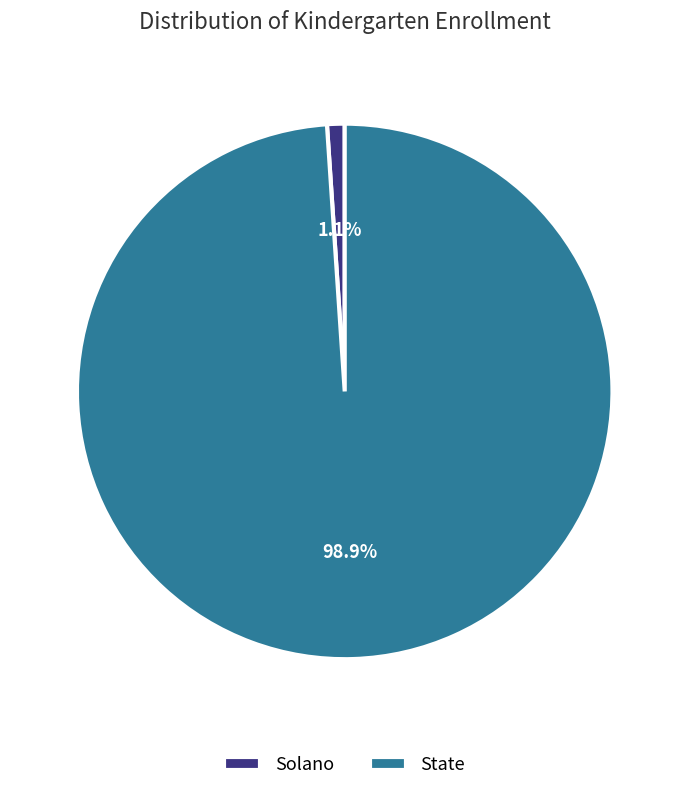

Which category has the biggest portion of the pie?

State